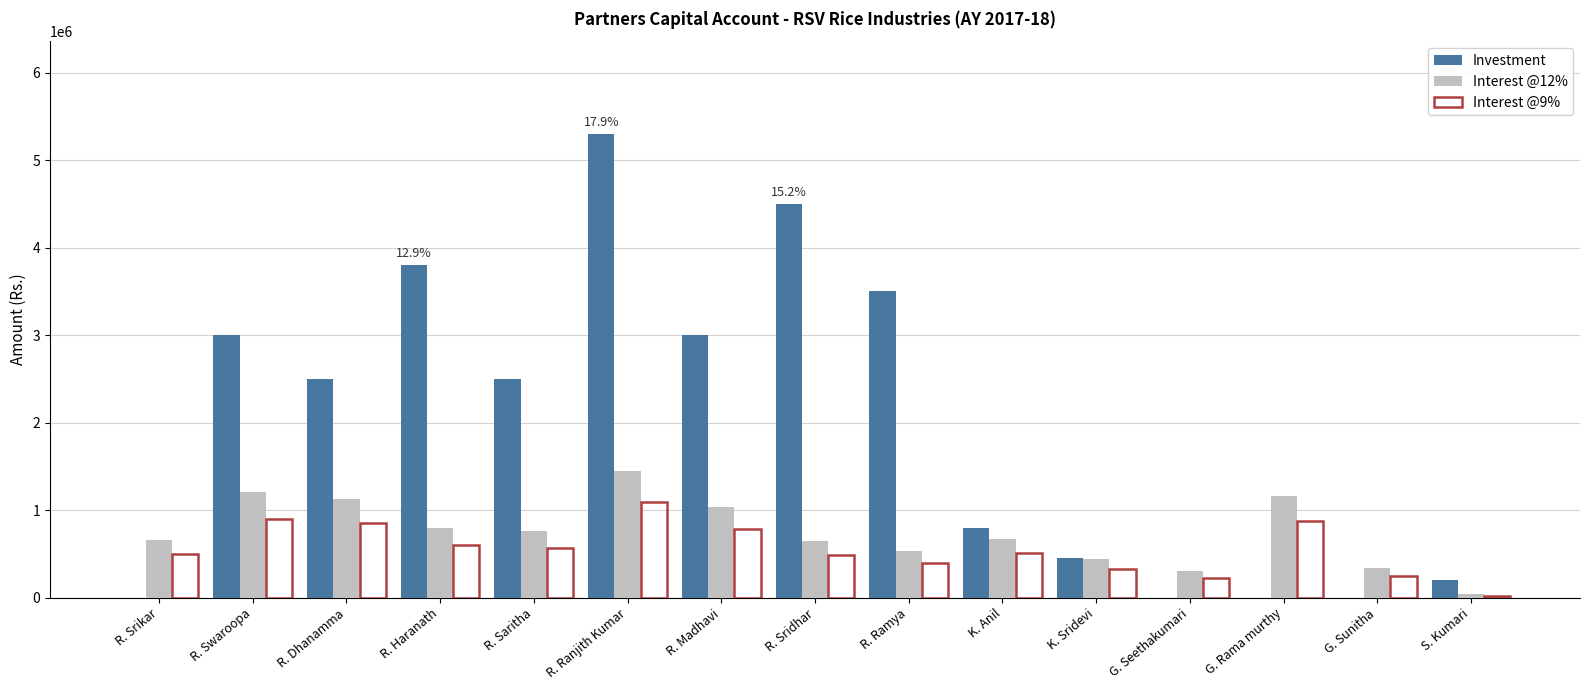

At which label does Investment reach its peak?

R. Ranjith Kumar